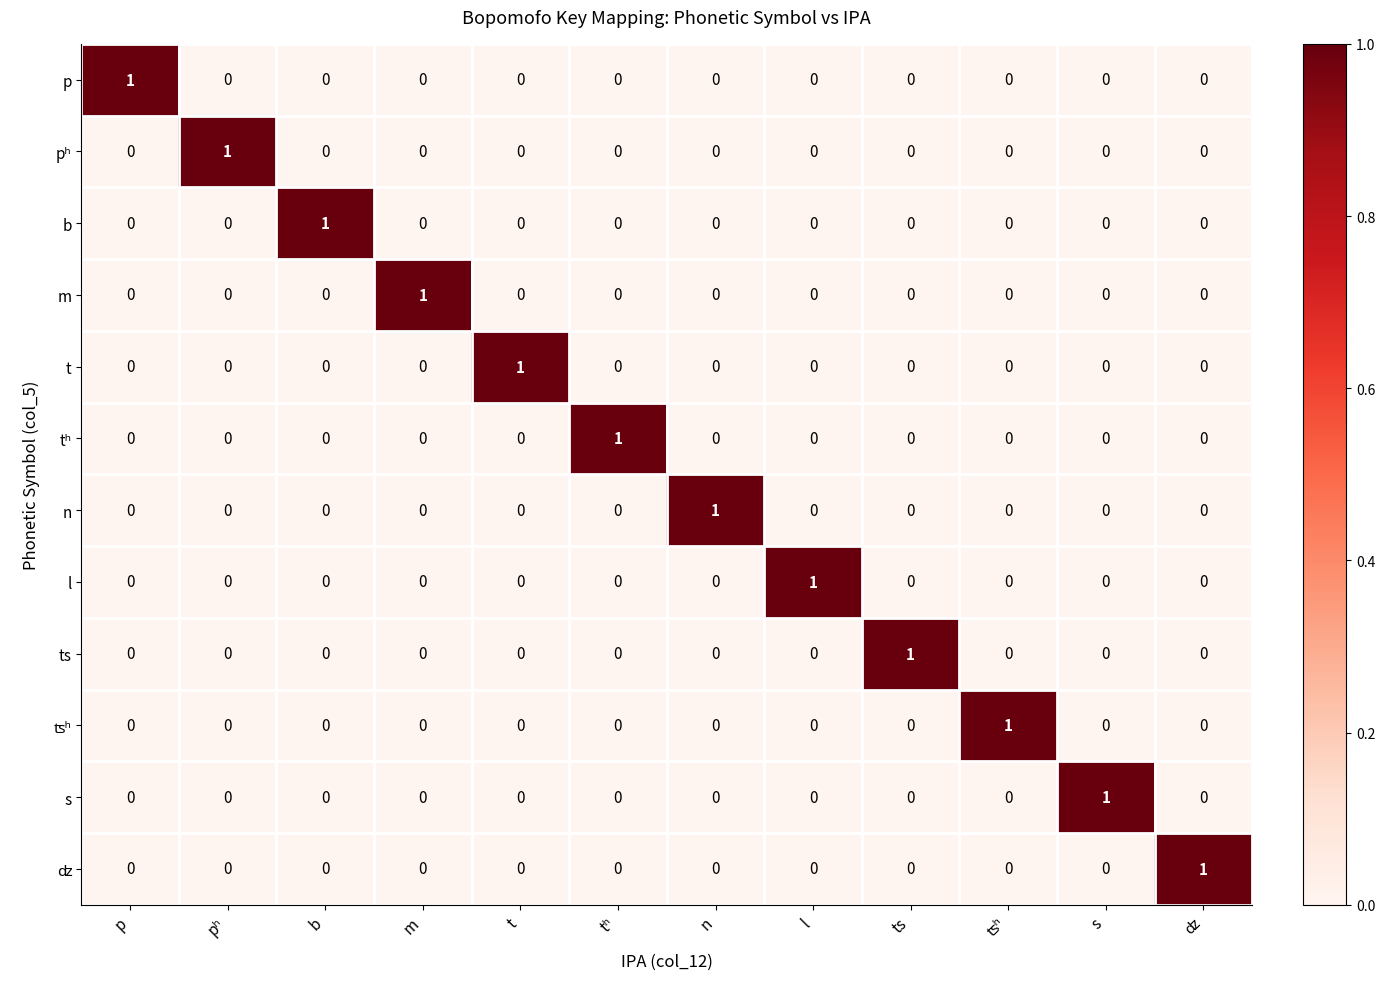

At how many categories does at least one series exceed 0?

12